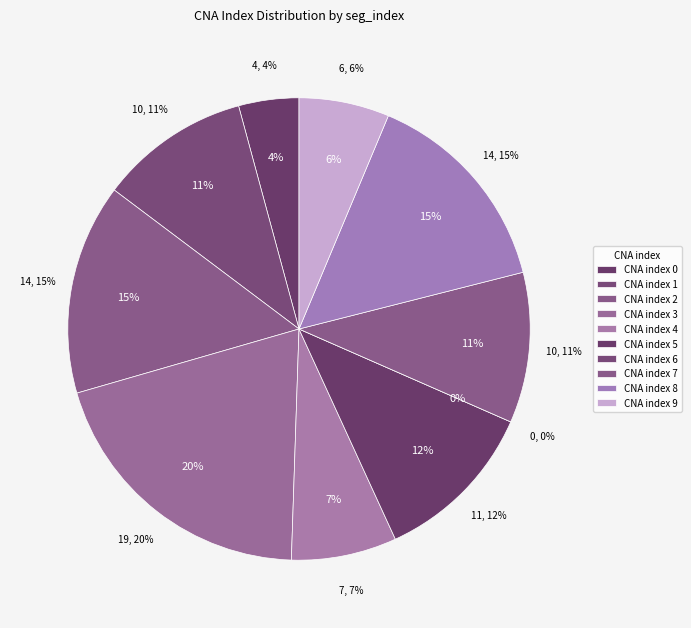

Is there a majority slice in this chart?

No